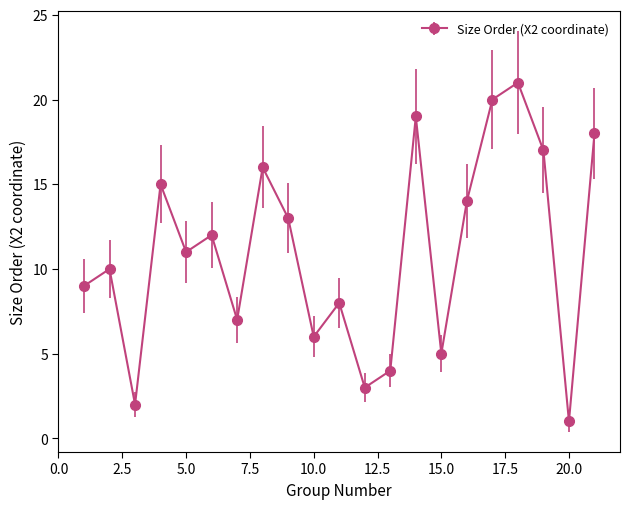

How many interior local peaks (higher than both neighbors) does the data have?

7